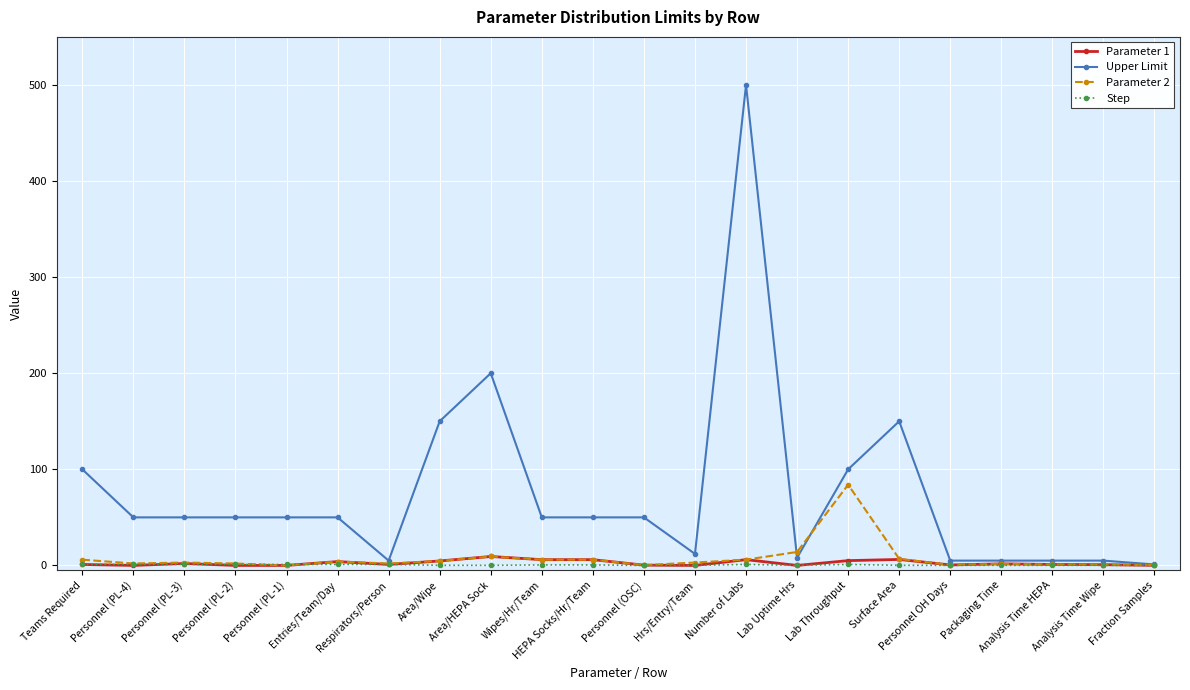

List the series in order of their peak value, lowest first.

Step, Parameter 1, Parameter 2, Upper Limit